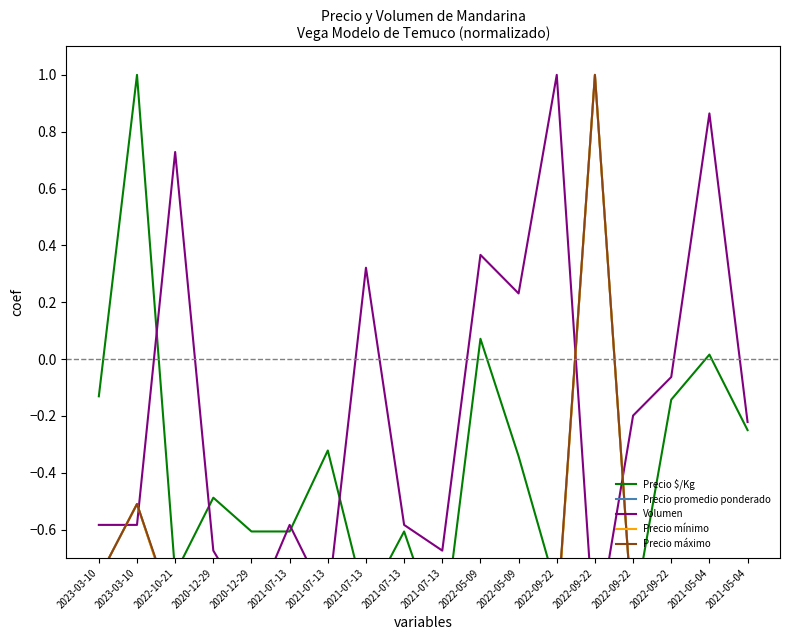

How many data points in Precio máximo are less than 0?

17